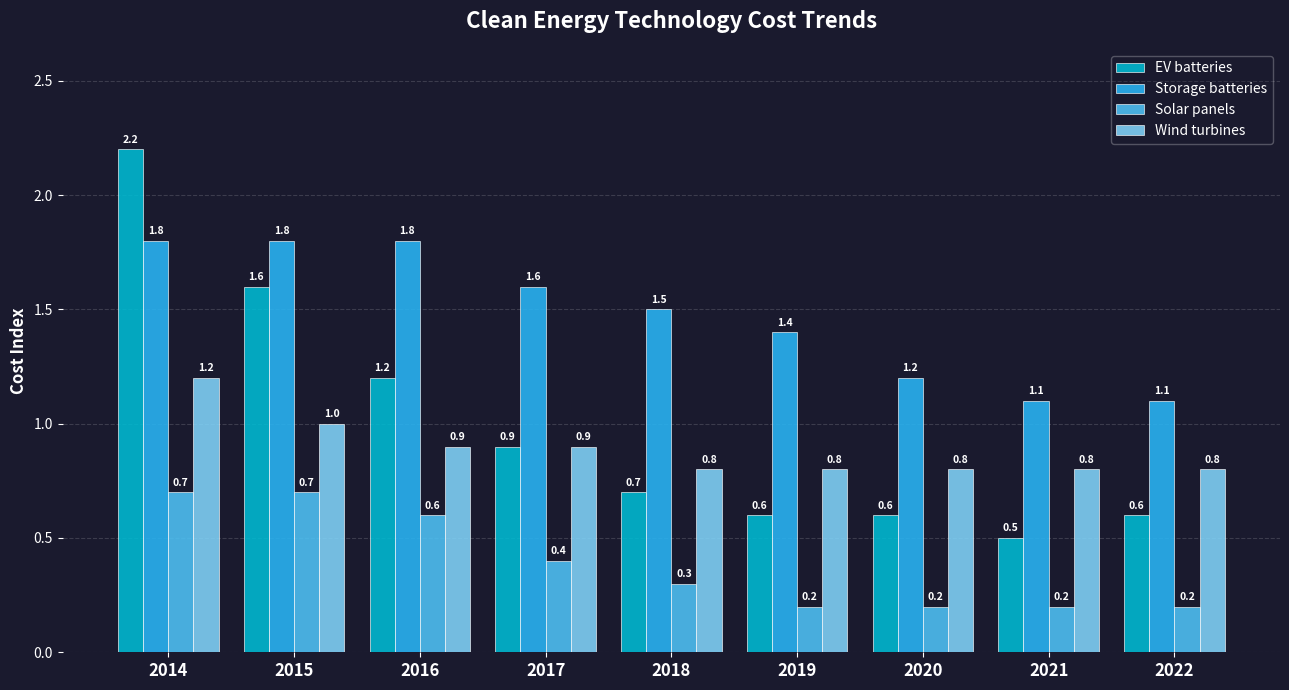

Reading left to right, what are all the values shown in this chart?

EV batteries: 2014=2.2	2015=1.6	2016=1.2	2017=0.9	2018=0.7	2019=0.6	2020=0.6	2021=0.5	2022=0.6
Storage batteries: 2014=1.8	2015=1.8	2016=1.8	2017=1.6	2018=1.5	2019=1.4	2020=1.2	2021=1.1	2022=1.1
Solar panels: 2014=0.7	2015=0.7	2016=0.6	2017=0.4	2018=0.3	2019=0.2	2020=0.2	2021=0.2	2022=0.2
Wind turbines: 2014=1.2	2015=1.0	2016=0.9	2017=0.9	2018=0.8	2019=0.8	2020=0.8	2021=0.8	2022=0.8